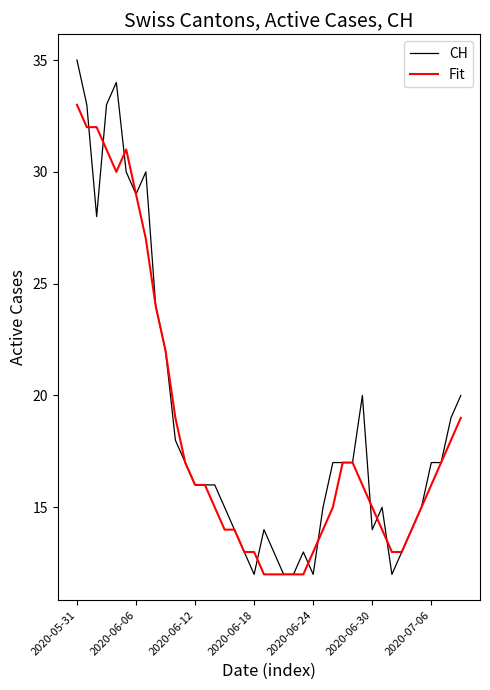

What is the highest value of the Fit series?

33